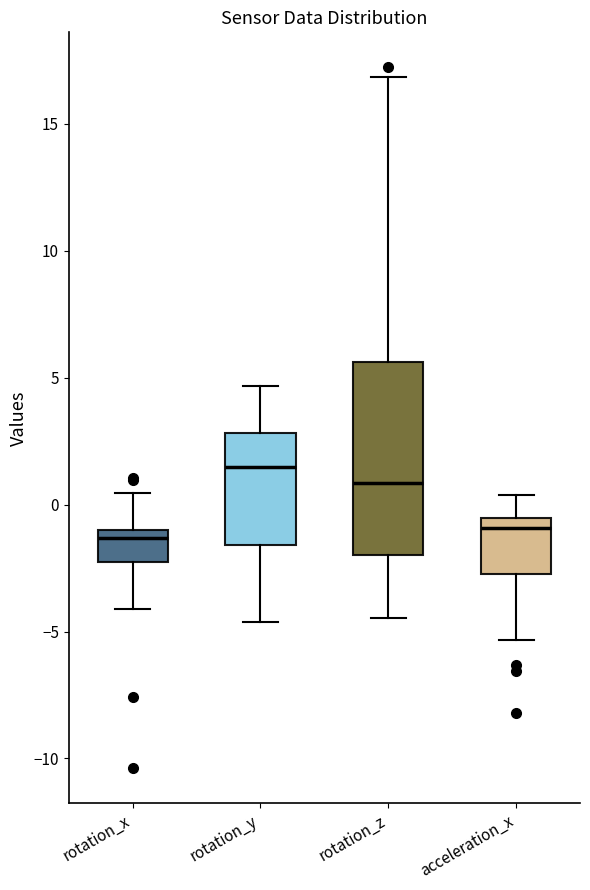

Where does the upper whisker of the box for rotation_y end on the y-axis? The values are not printed on the chart, so give them approximately, as read against the axis.

4.5